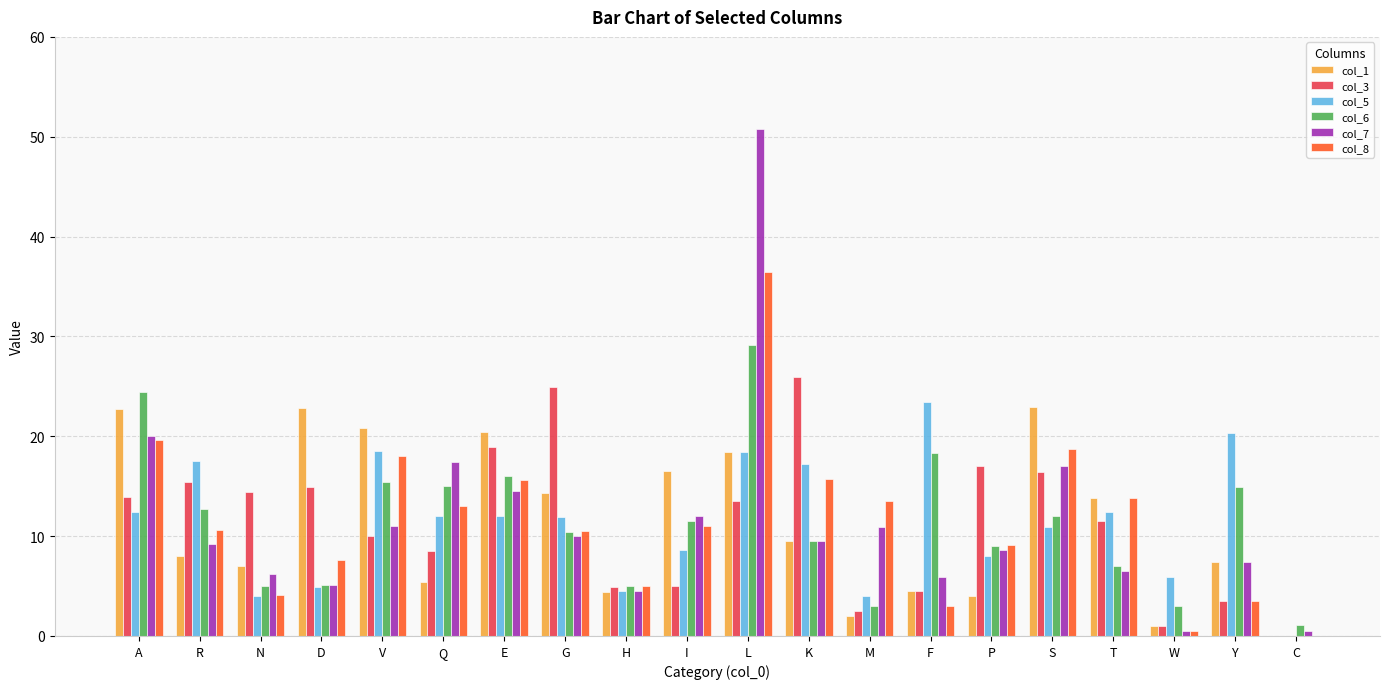

What is the sum of all col_6 values?

227.7